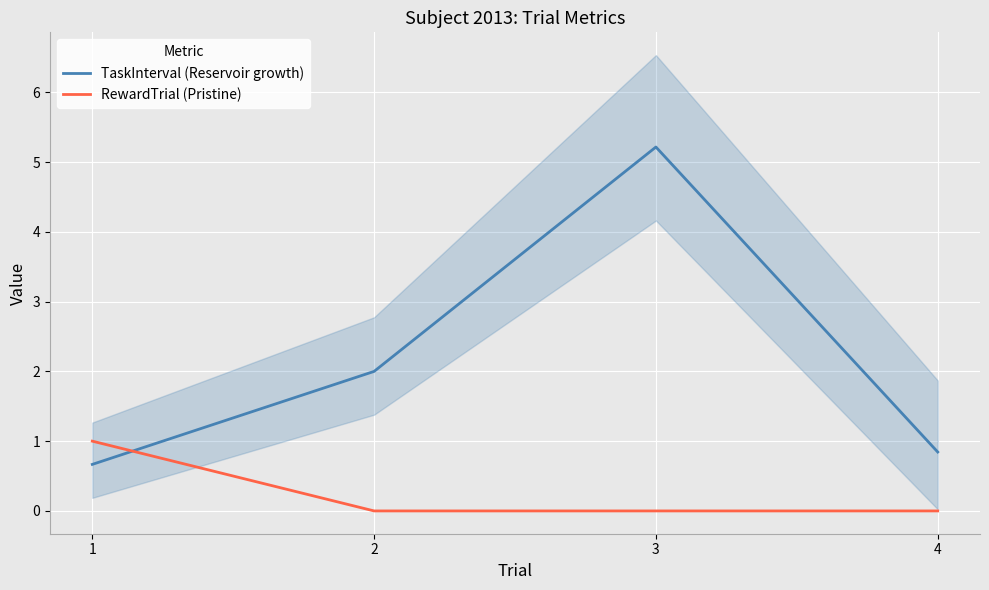

What is the sum of all TaskInterval (Reservoir growth) values?

8.7